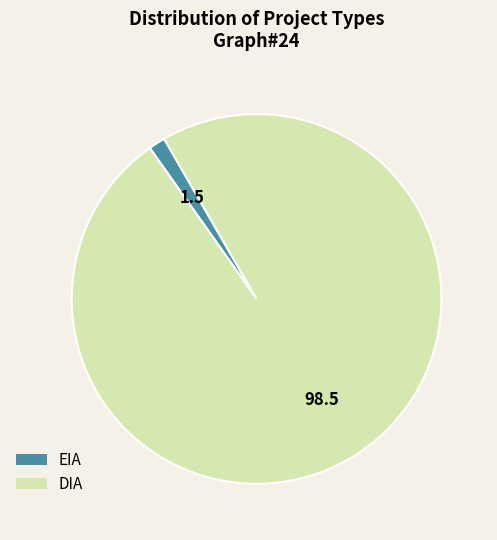

Combined, do DIA and EIA account for over 50%?

Yes